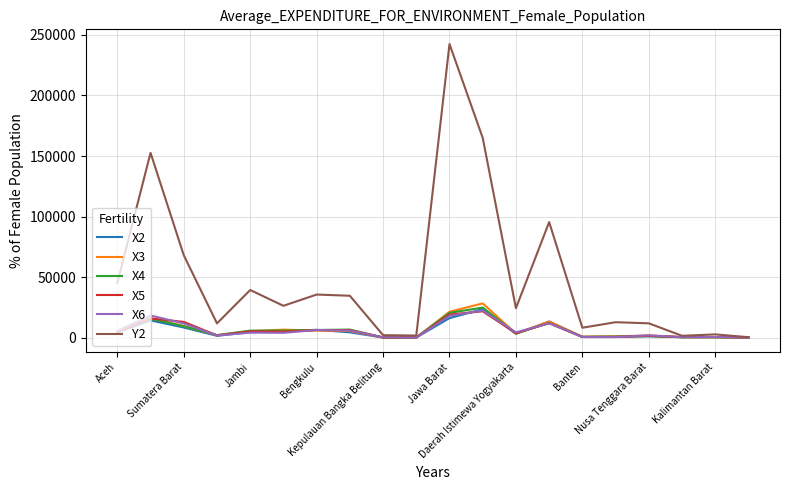

Which series has the widest spread of values?

Y2